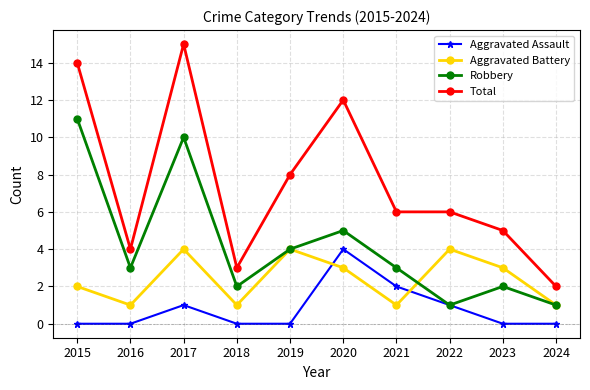

Count the number of data series in this chart.

4